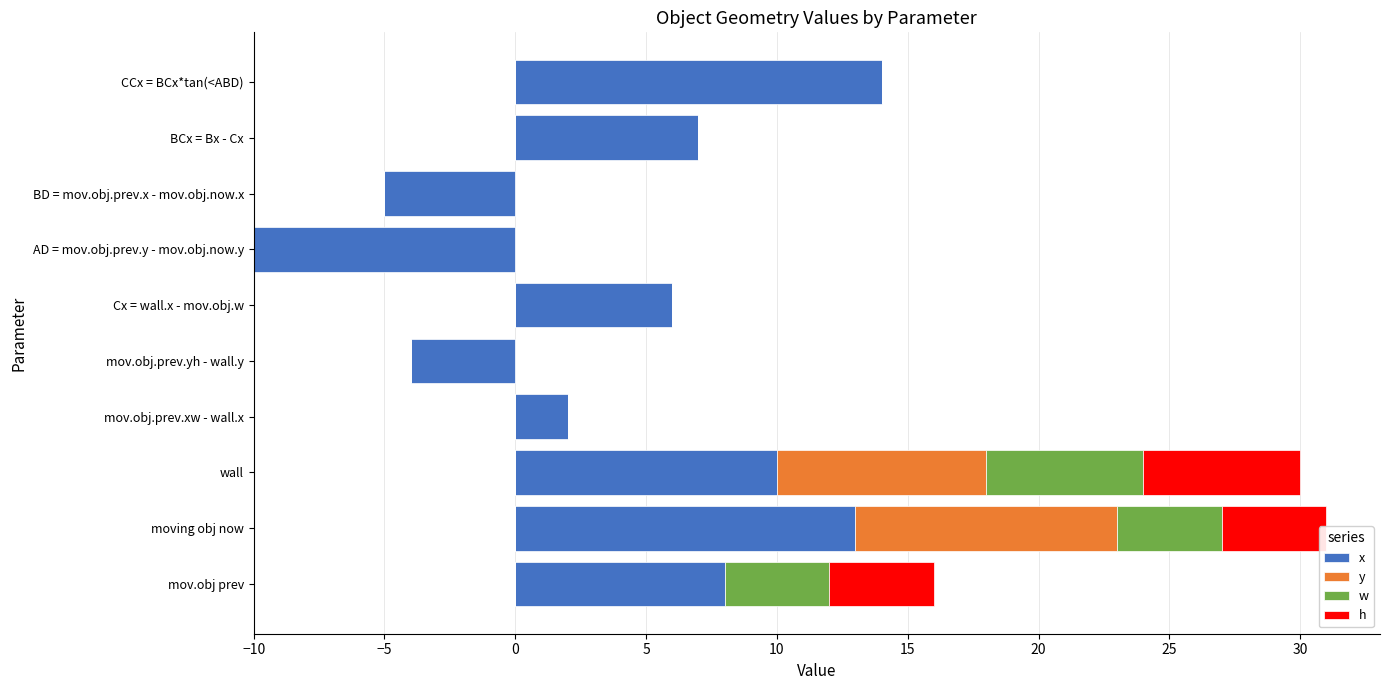

Which series has the largest total across all categories?

x